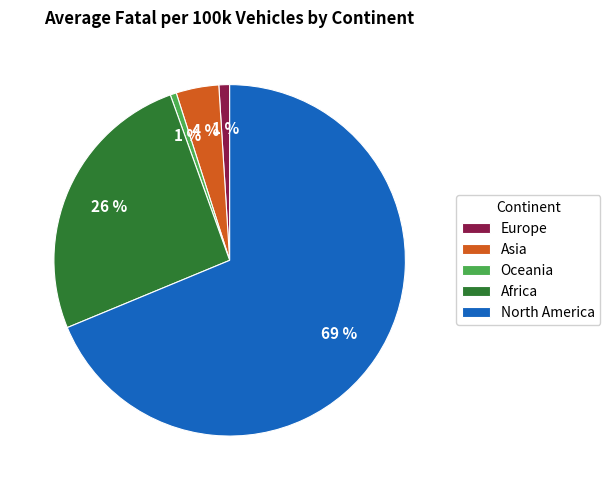

True or false: Asia accounts for 4% of the total.

True